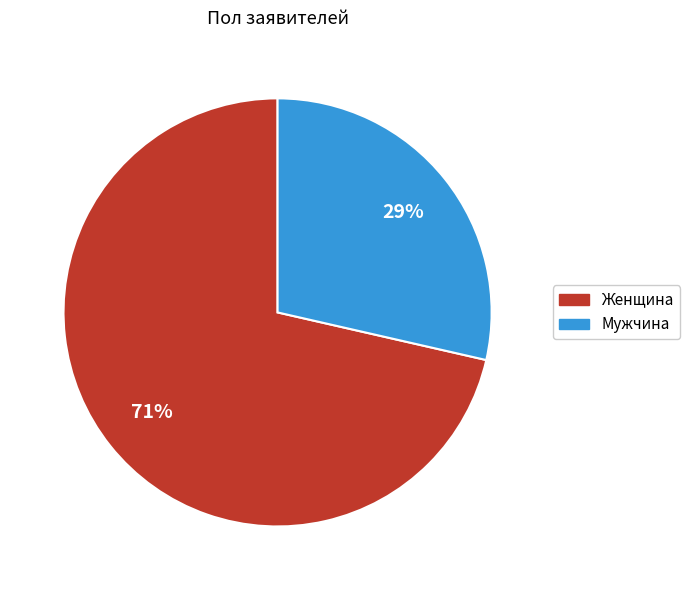

Which slice is the smallest?

Мужчина